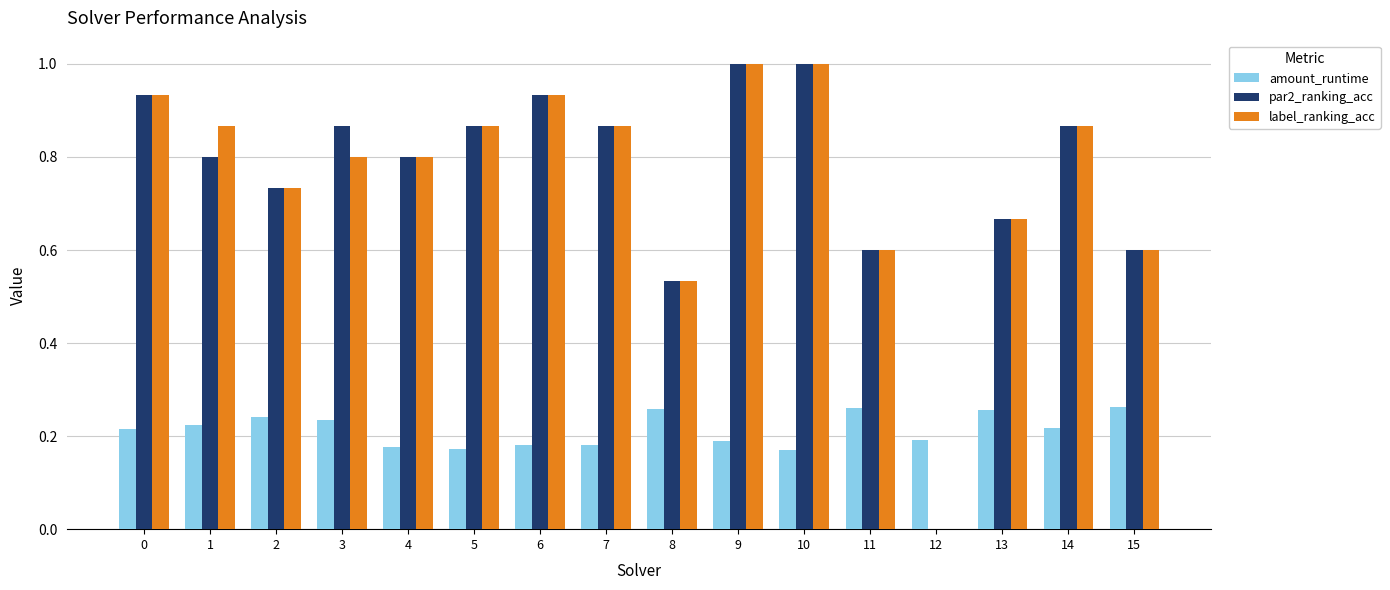

What is the total value across all series at 6?

2.0